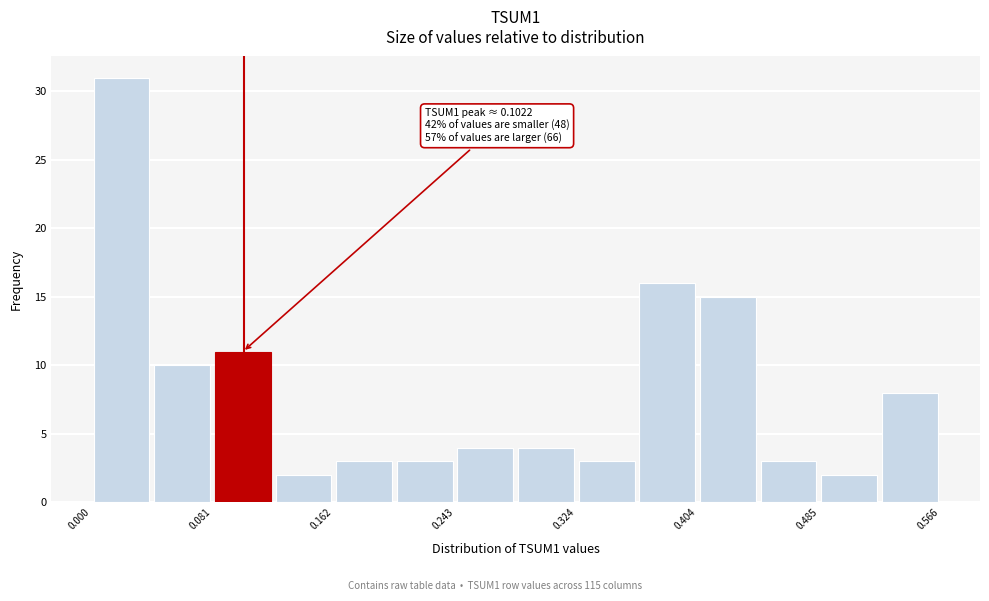

Over which range of the x-axis is the bar tallest?

0.00 to 0.04